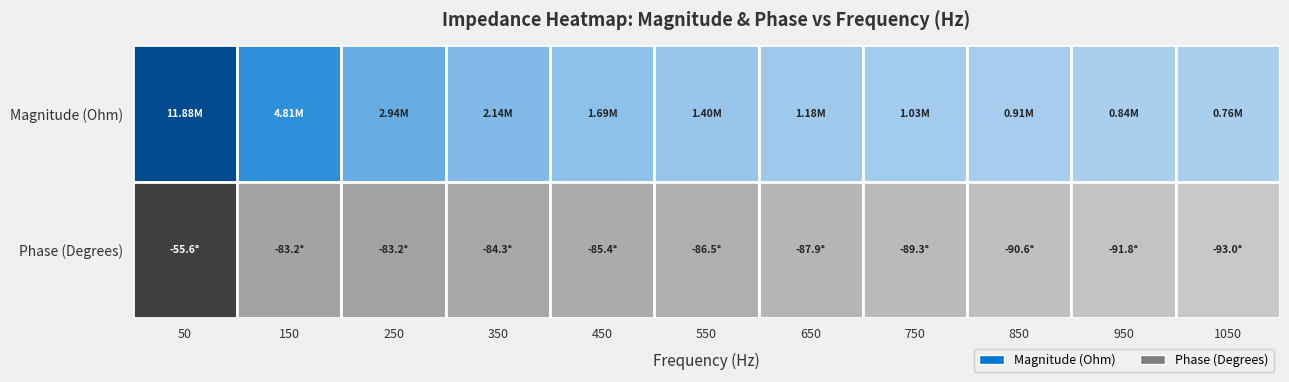

What is the sum of the 550 values at 1 and 0?

1401894.1